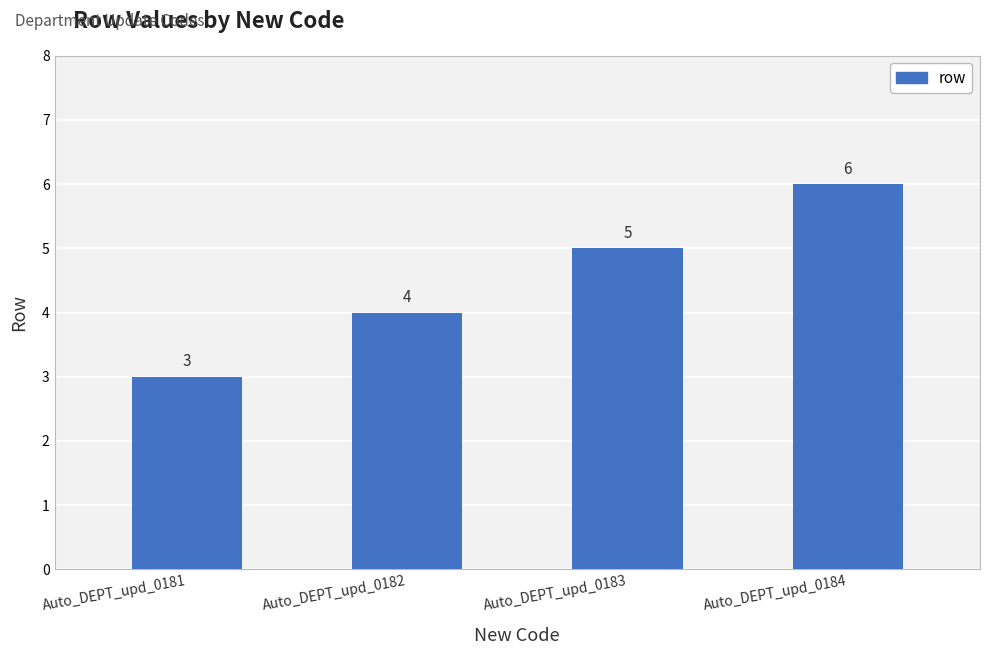

Reading right to left, list all the values displayed in this chart.

6	5	4	3